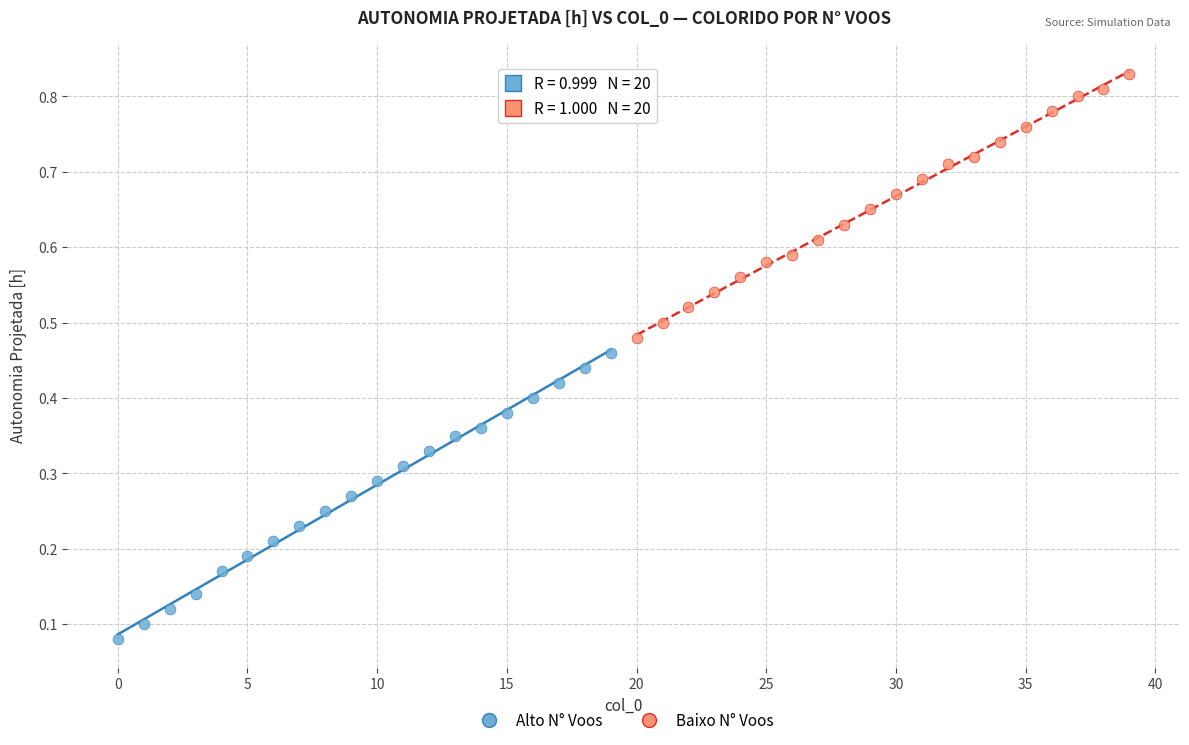

Which series reaches the maximum Y coordinate?

Baixo N° Voos